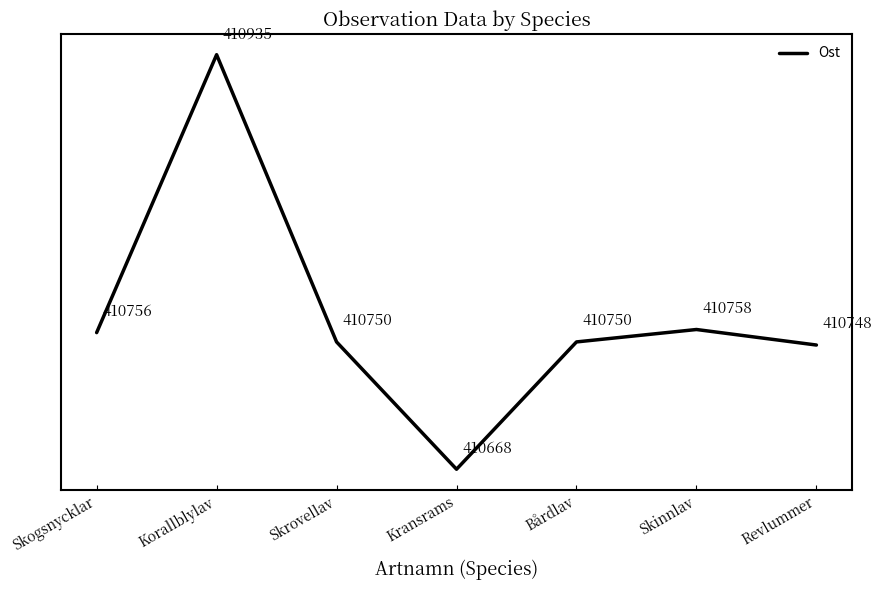

The value at Bårdlav is 0.3. True or false?

True